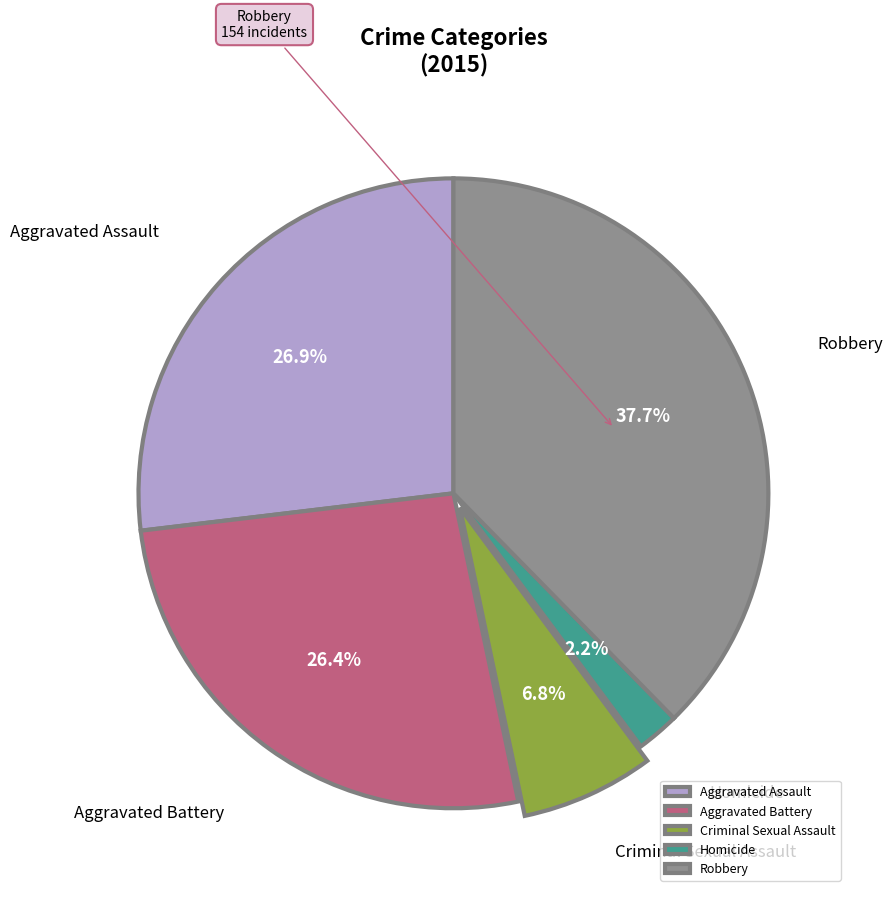

To the nearest percent, what percentage of the pie is Homicide?

2%